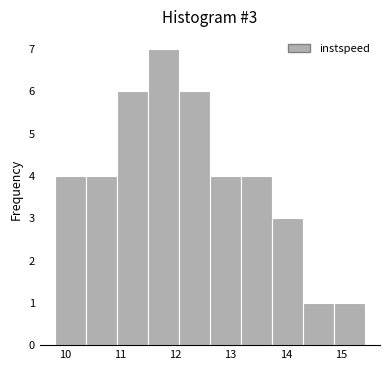

Over which range of the x-axis is the bar tallest?

11.5 to 12.1